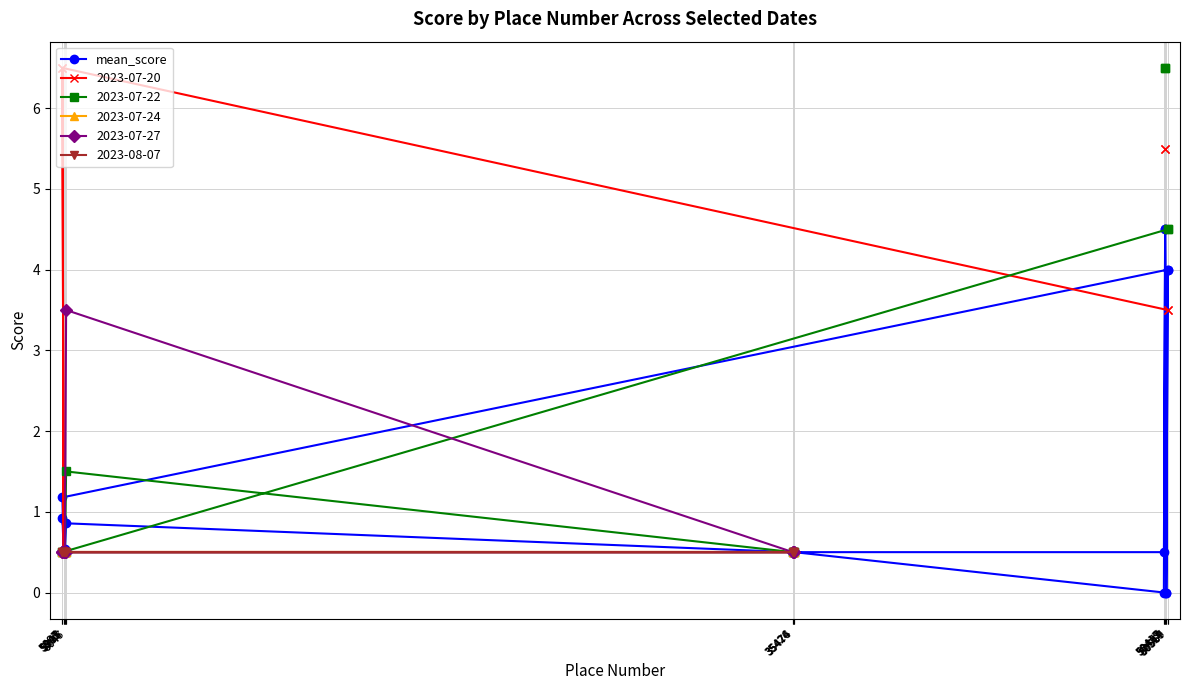

Reading right to left, what are all the values shown in this chart?

50567=4.0	50517=0.0	50467=4.5	50417=0.0	35474=0.5	35424=0.5	6045=0.9	5995=0.5	5945=0.5	5895=1.2	50569=4.0	50519=0.0	50469=4.5	50419=0.5	35476=0.5	35426=0.5	6047=0.5	5997=0.5	5947=0.5	5897=0.9